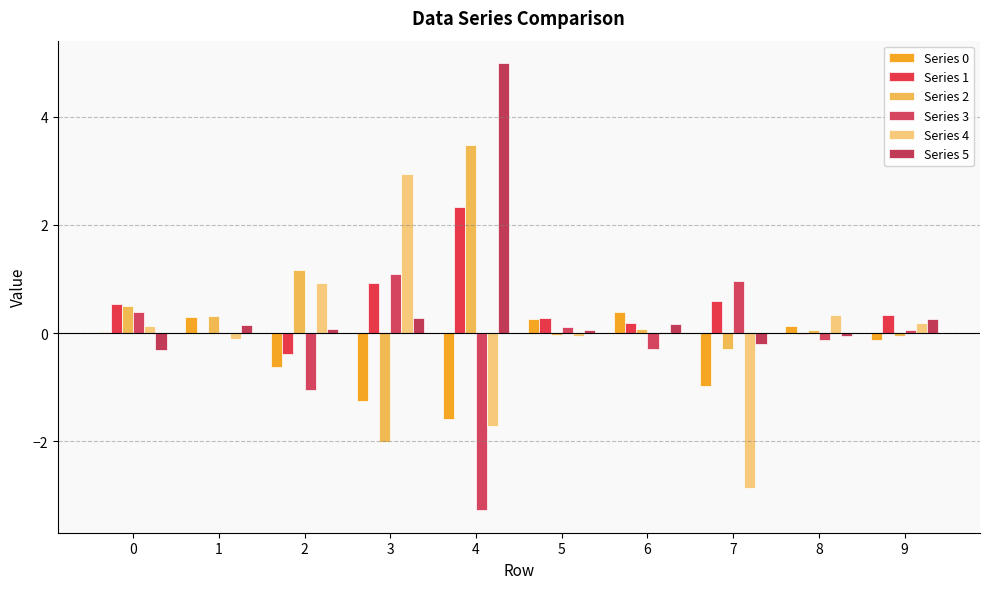

Is the value of Series 5 at 9 greater than the value of Series 0 at 3?

Yes